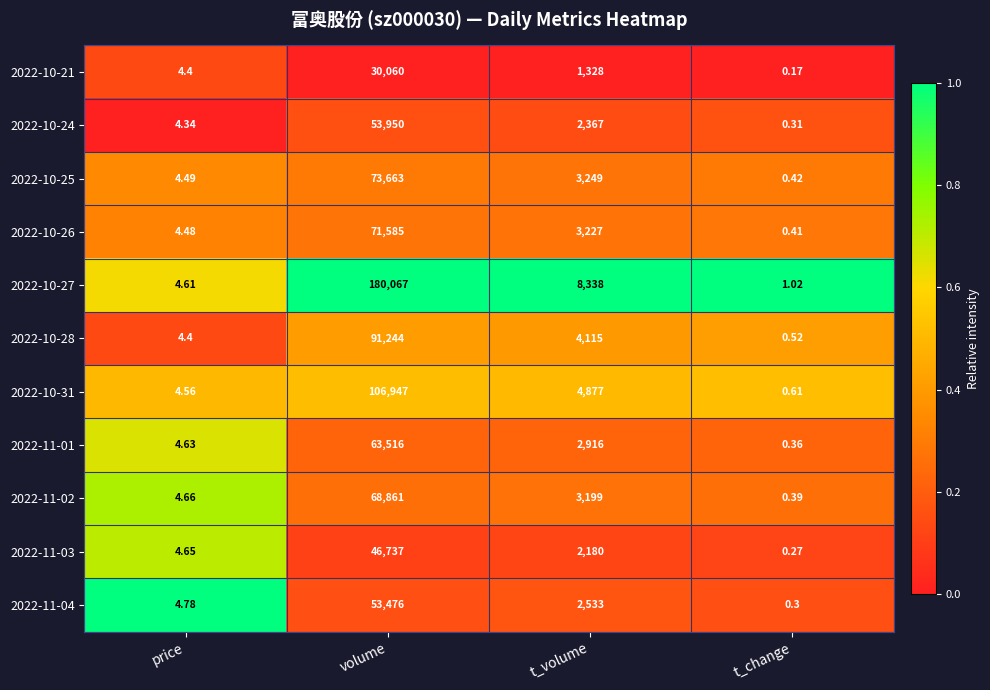

Which label corresponds to the largest value in the chart?

volume